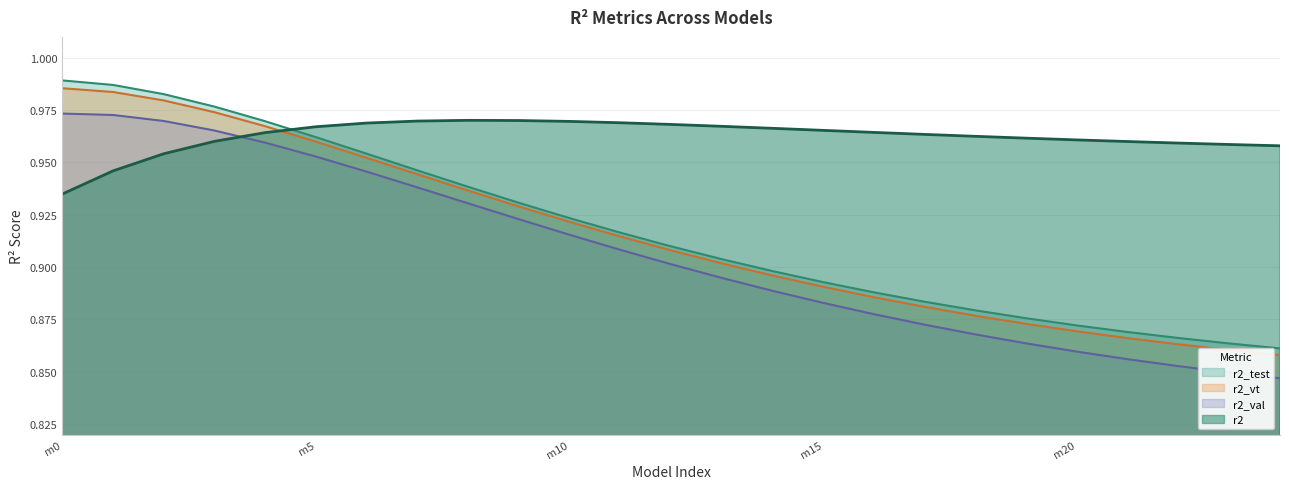

True or false: r2_vt and r2_val cross at least once.

False